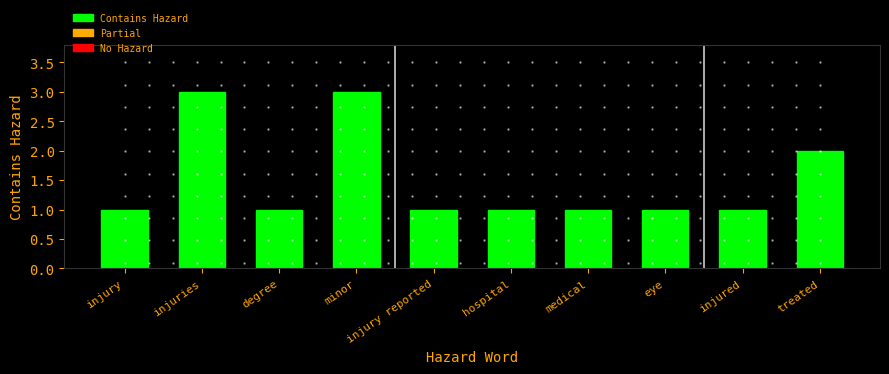

What is the ratio of the value at injured to the value at minor?

0.3